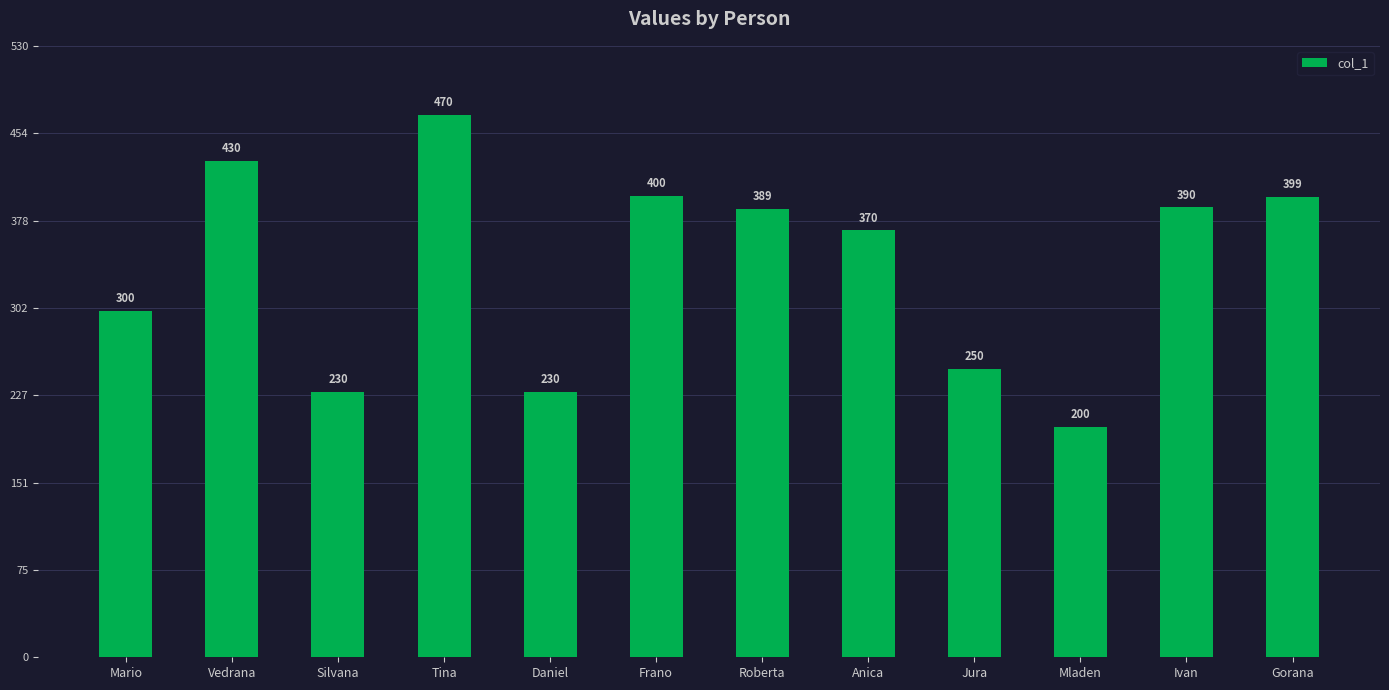

What is the label of the 3rd bar from the right?

Mladen